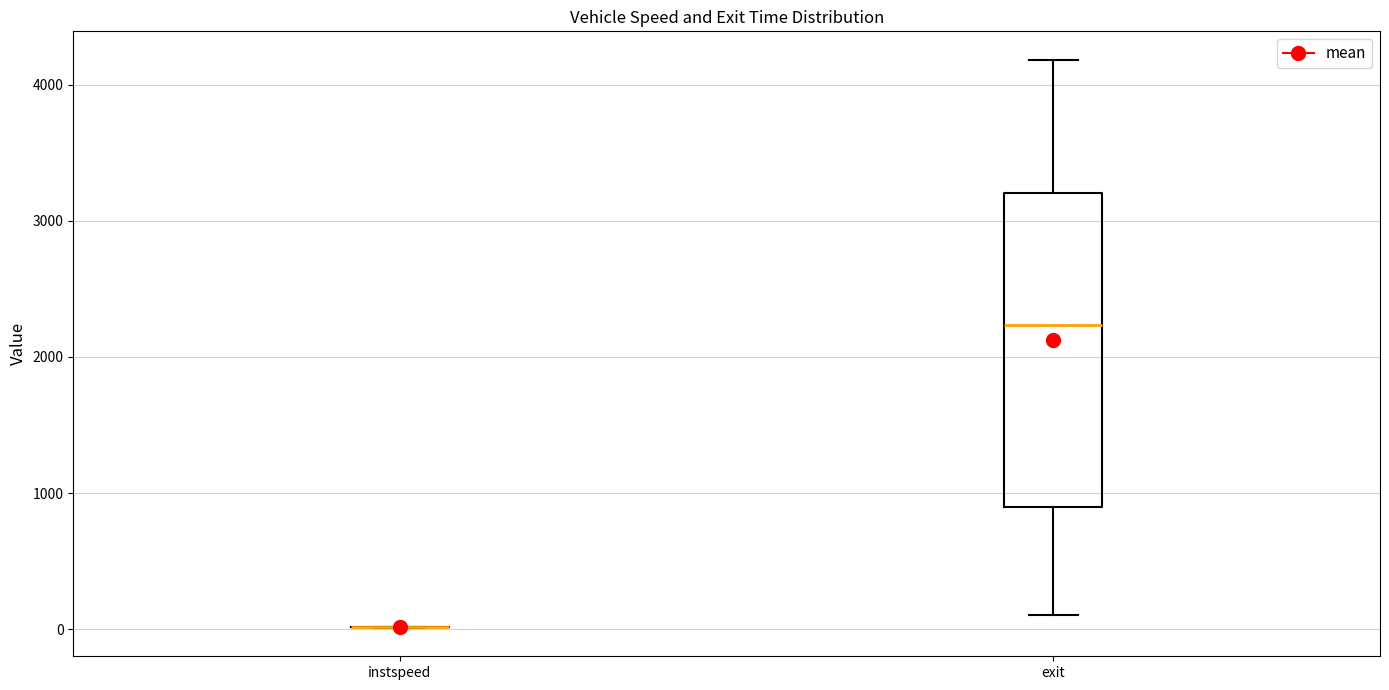

Reading left to right, read every box against the y-axis: the position of its median line, the range the box covers, and the ends of its whiskers. The values are not printed on the chart, so give them approximately, as read against the axis.

instspeed: box collapsed to a line at 0, whiskers 0 to 0
exit: median 2200, box 900 to 3200, whiskers 100 to 4200